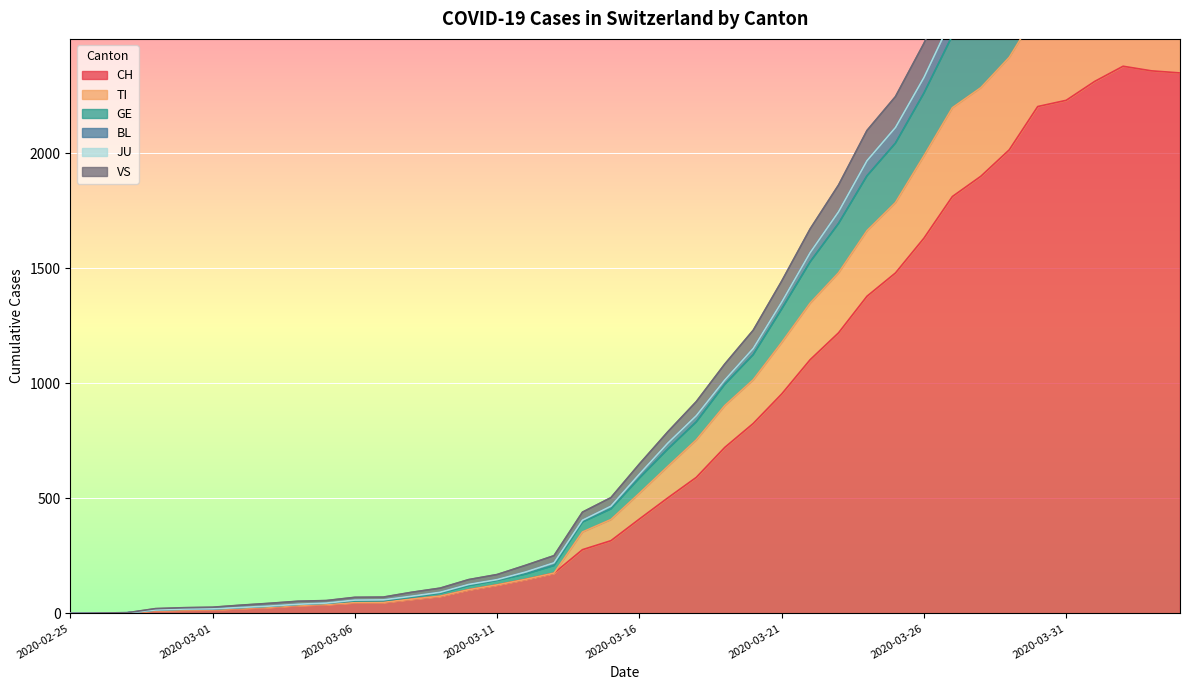

What is the difference between the VS values at 2020-03-26 and 2020-03-31?

795